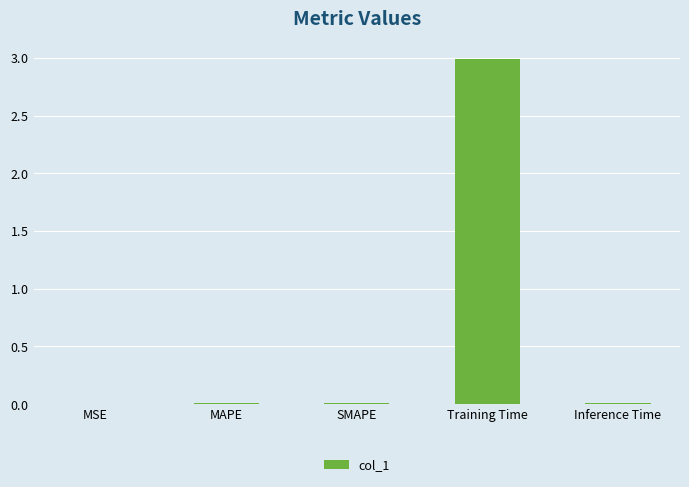

Reading left to right, what are all the values shown in this chart?

0.0	0.0	0.0	3.0	0.0